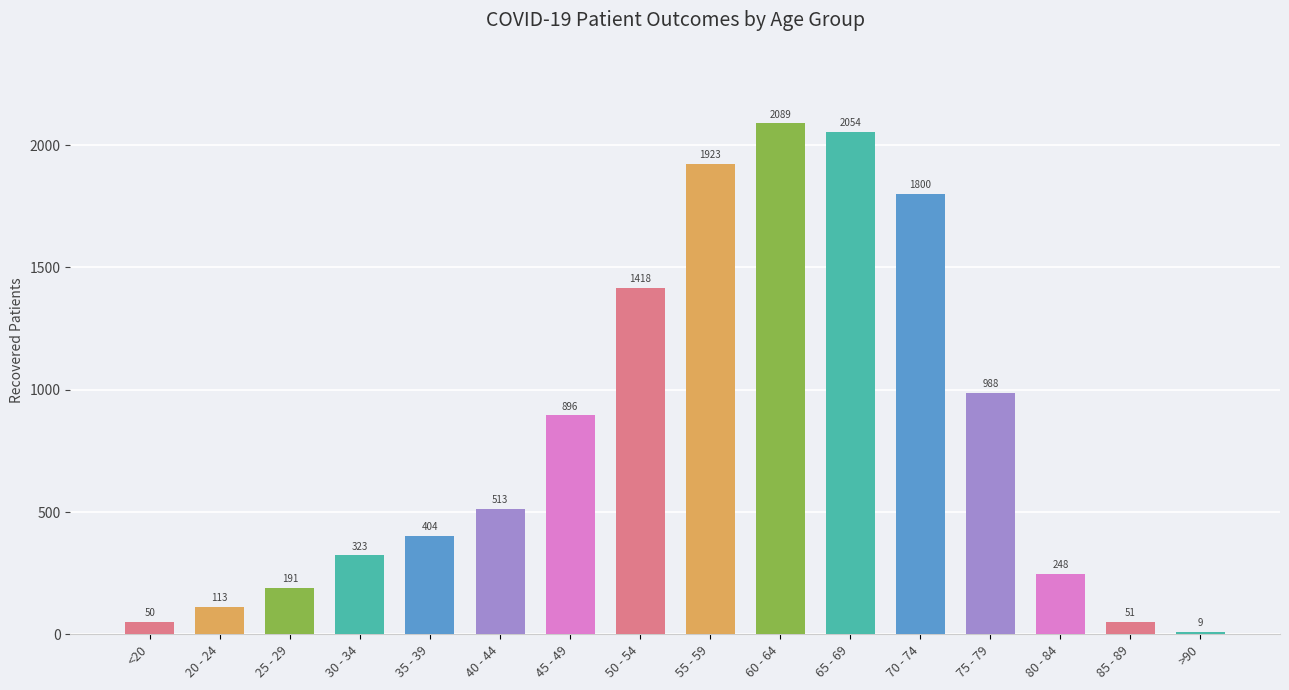

Does the chart contain any negative values?

No